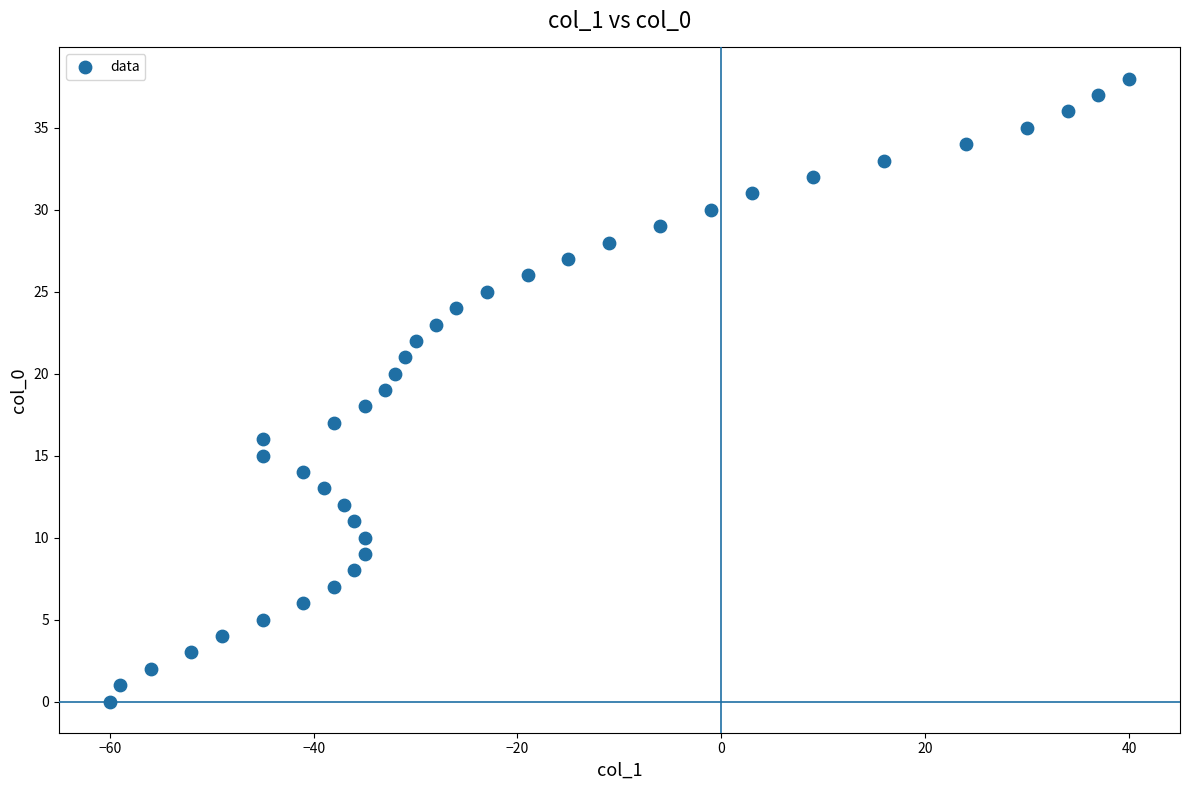

What is the range of X values (max minus min)?

100